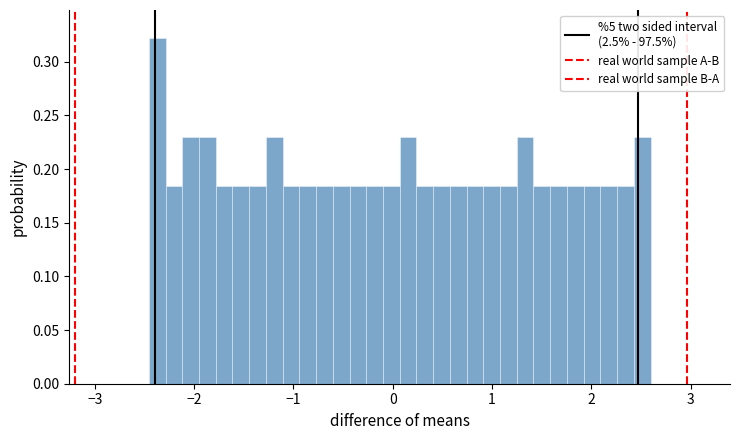

Around what value on the x-axis is the tallest bar? Give the approximate position of its centre, as read against the axis.

-2.4